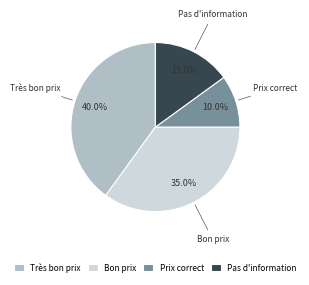

To the nearest percent, what is the average slice percentage?

25%